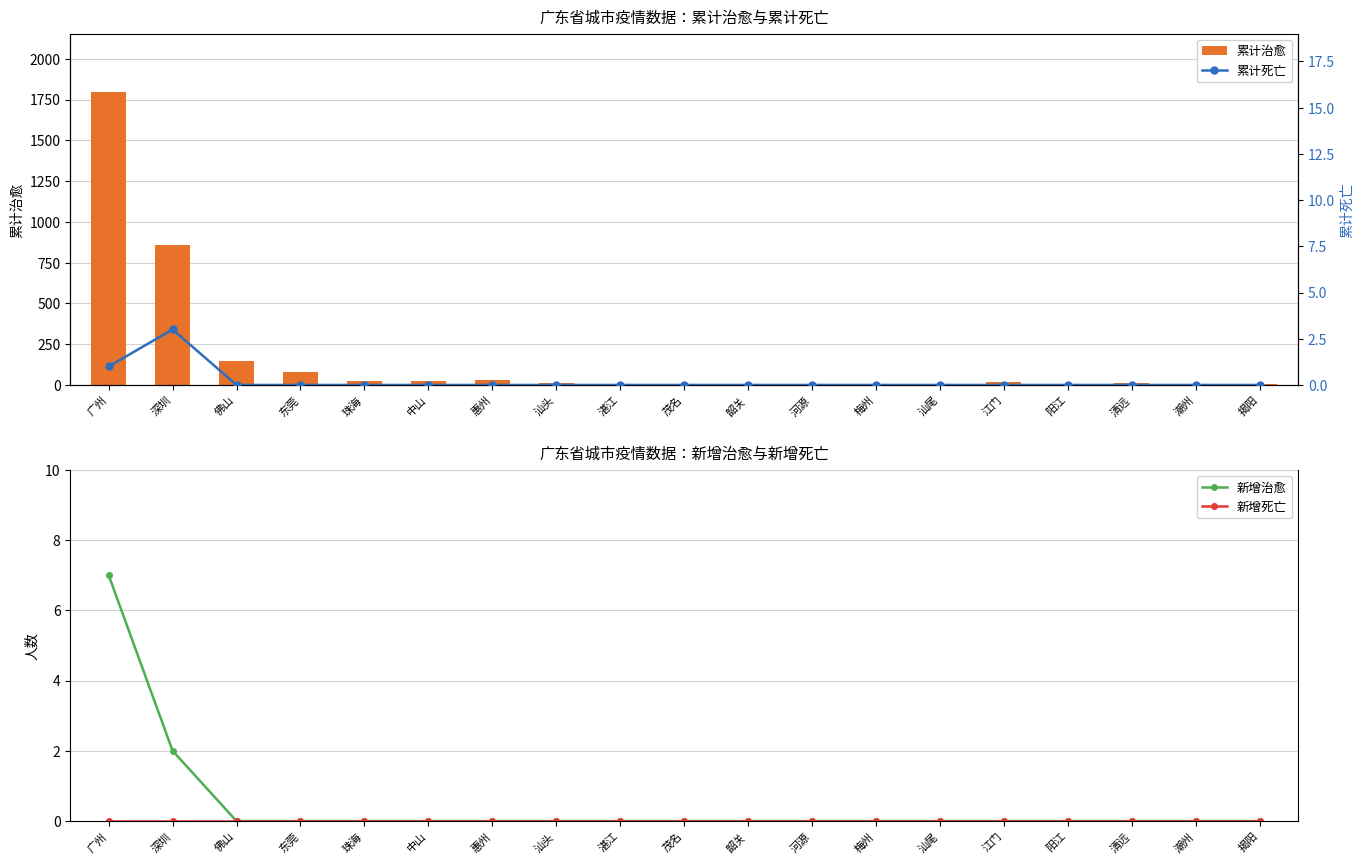

Which category has the lowest value in the 新增死亡 series?

广州